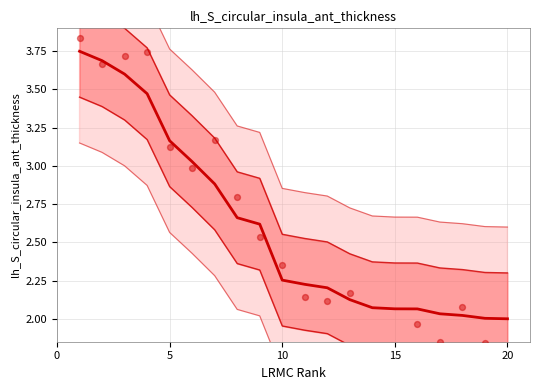

Which series has the widest spread of Y values?

data points